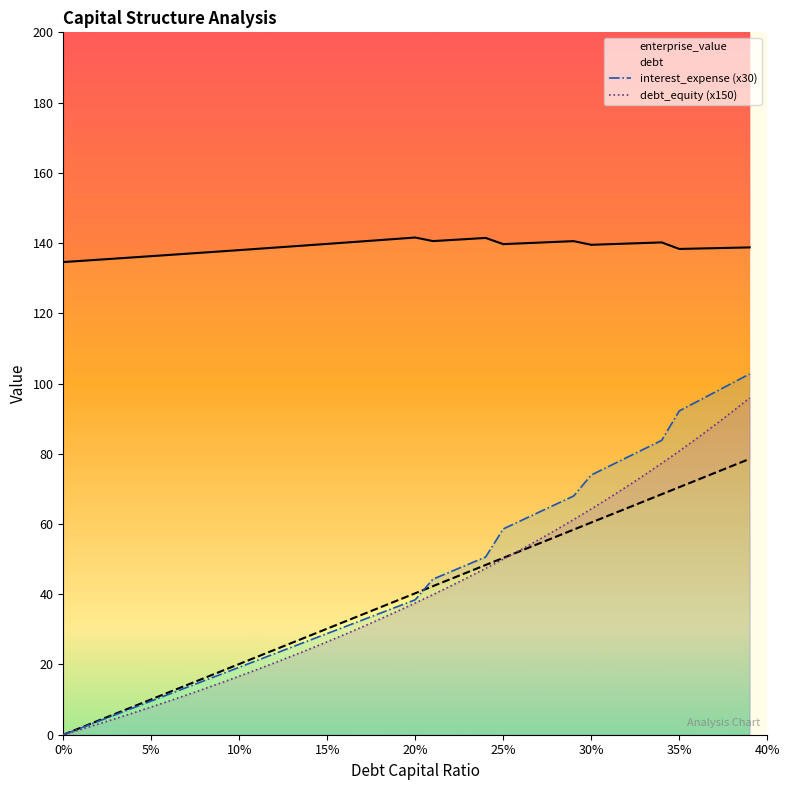

Rank the categories by debt_capital value from lowest to highest.

0, 0.01, 0.02, 0.03, 0.04, 0.05, 0.06, 0.07, 0.08, 0.09, 0.1, 0.11, 0.12, 0.13, 0.14, 0.15, 0.16, 0.17, 0.18, 0.19, 0.2, 0.21, 0.22, 0.23, 0.24, 0.25, 0.26, 0.27, 0.28, 0.29, 0.3, 0.31, 0.32, 0.33, 0.34, 0.35, 0.36, 0.37, 0.38, 0.39